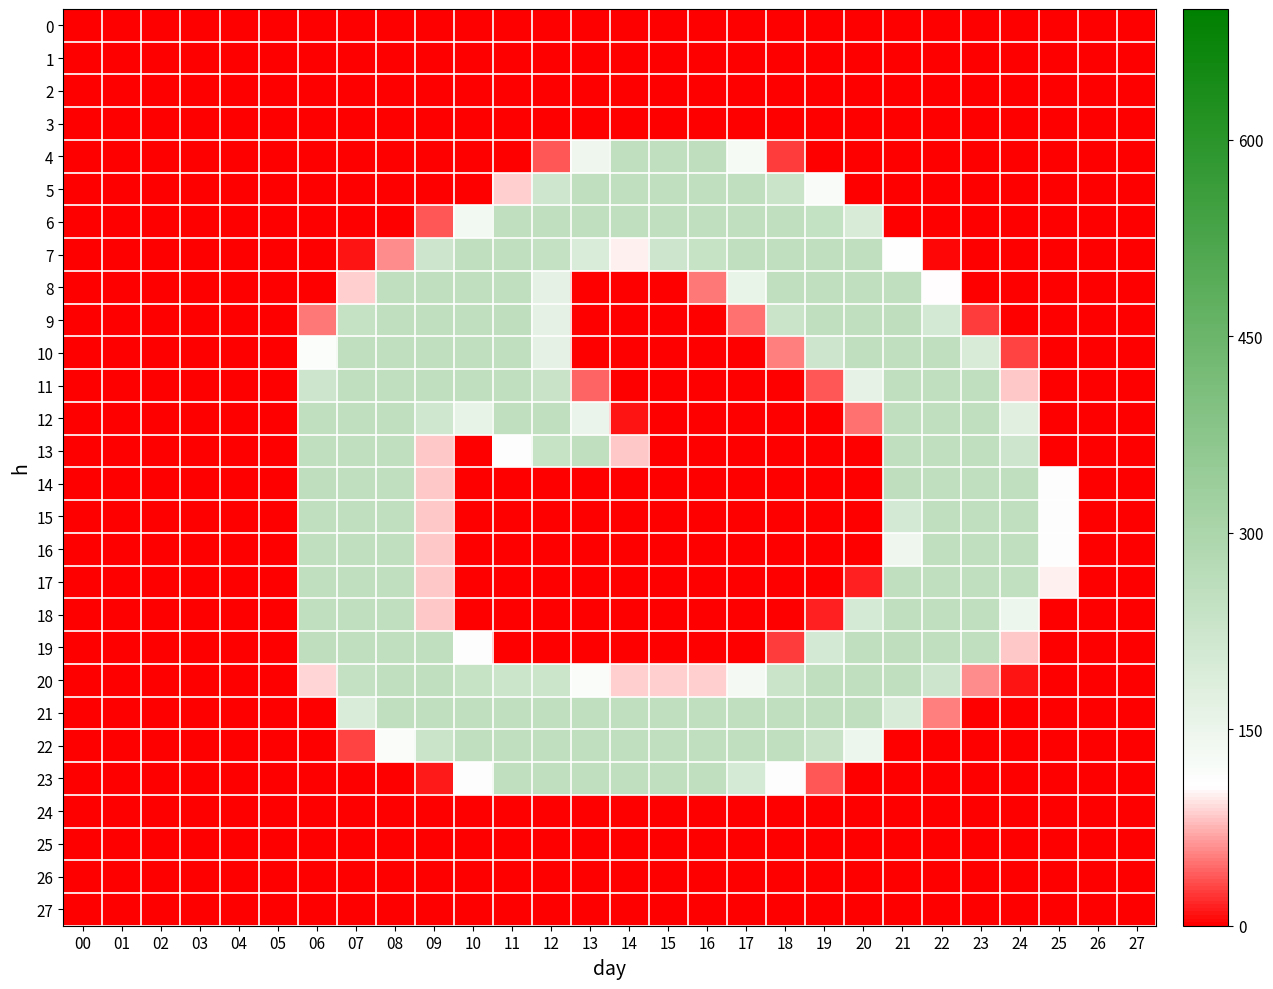

Between 10 and 12, which is larger?

10